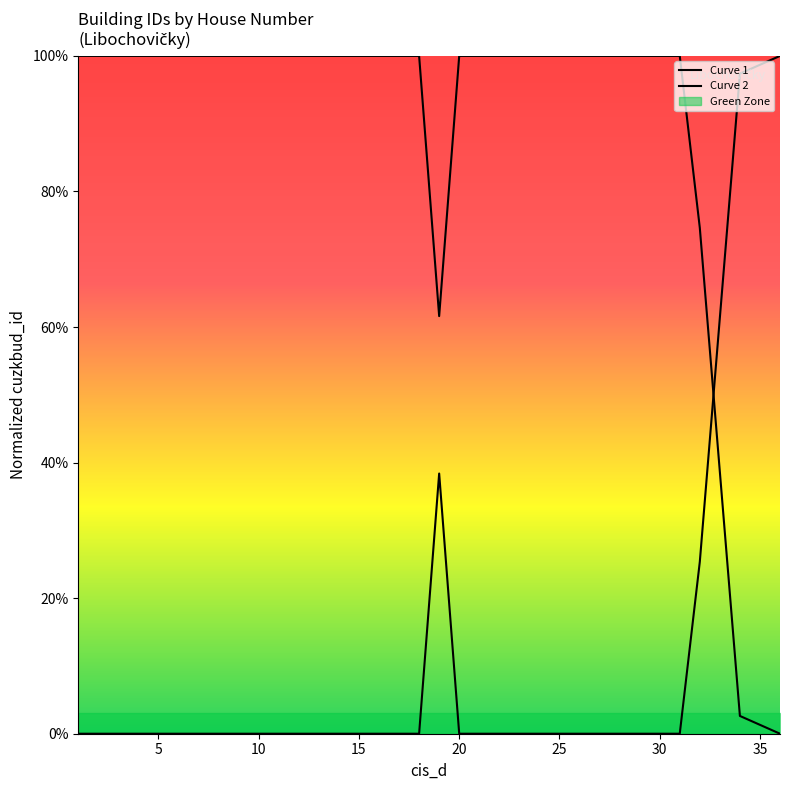

In Curve 1, how many points are higher than both neighbors (excluding endpoints)?

3